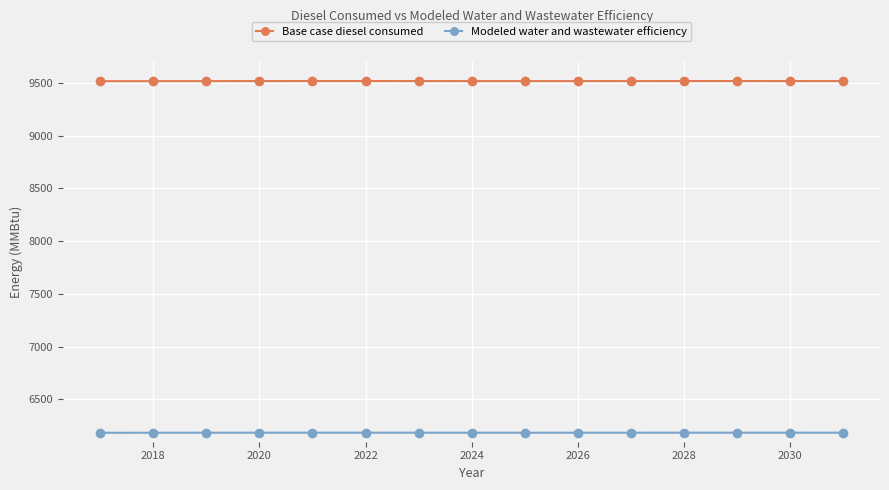

What is the value of the Modeled water and wastewater efficiency point at the 11th from the left?

6185.4